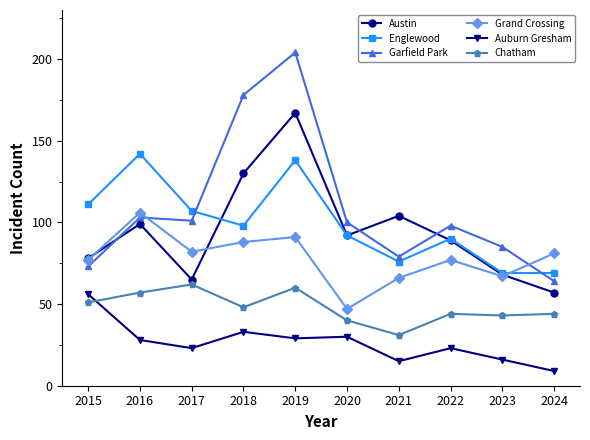

How many intersections are there between Englewood and Garfield Park?

2